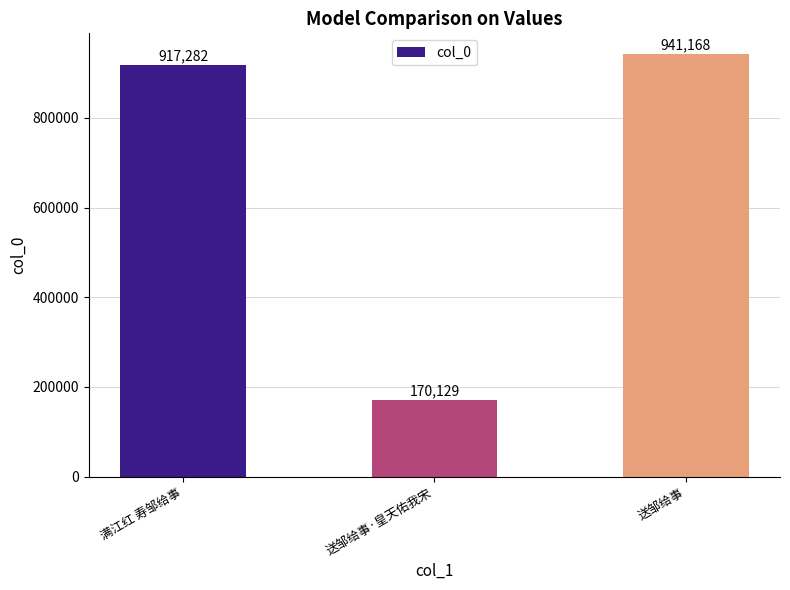

List the labels in order of value, smallest first.

送邹给事·皇天佑我宋, 满江红 寿邹给事, 送邹给事